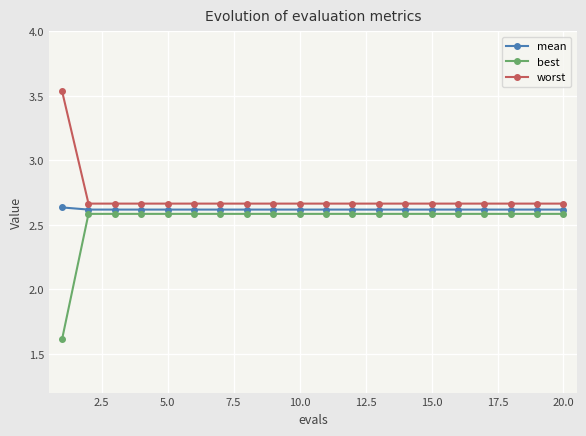

At how many categories does at least one series exceed 2?

20